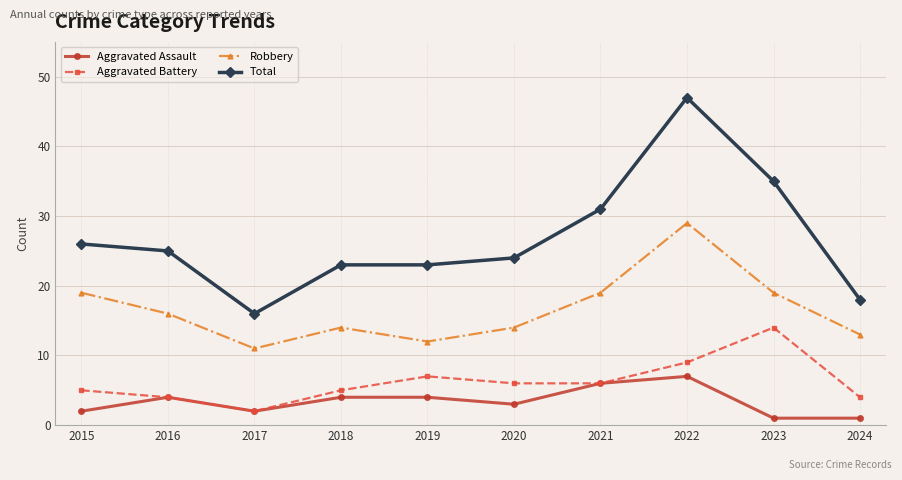

Reading left to right, list all the values displayed in this chart.

Aggravated Assault: 2015=2	2016=4	2017=2	2018=4	2019=4	2020=3	2021=6	2022=7	2023=1	2024=1
Aggravated Battery: 2015=5	2016=4	2017=2	2018=5	2019=7	2020=6	2021=6	2022=9	2023=14	2024=4
Robbery: 2015=19	2016=16	2017=11	2018=14	2019=12	2020=14	2021=19	2022=29	2023=19	2024=13
Total: 2015=26	2016=25	2017=16	2018=23	2019=23	2020=24	2021=31	2022=47	2023=35	2024=18